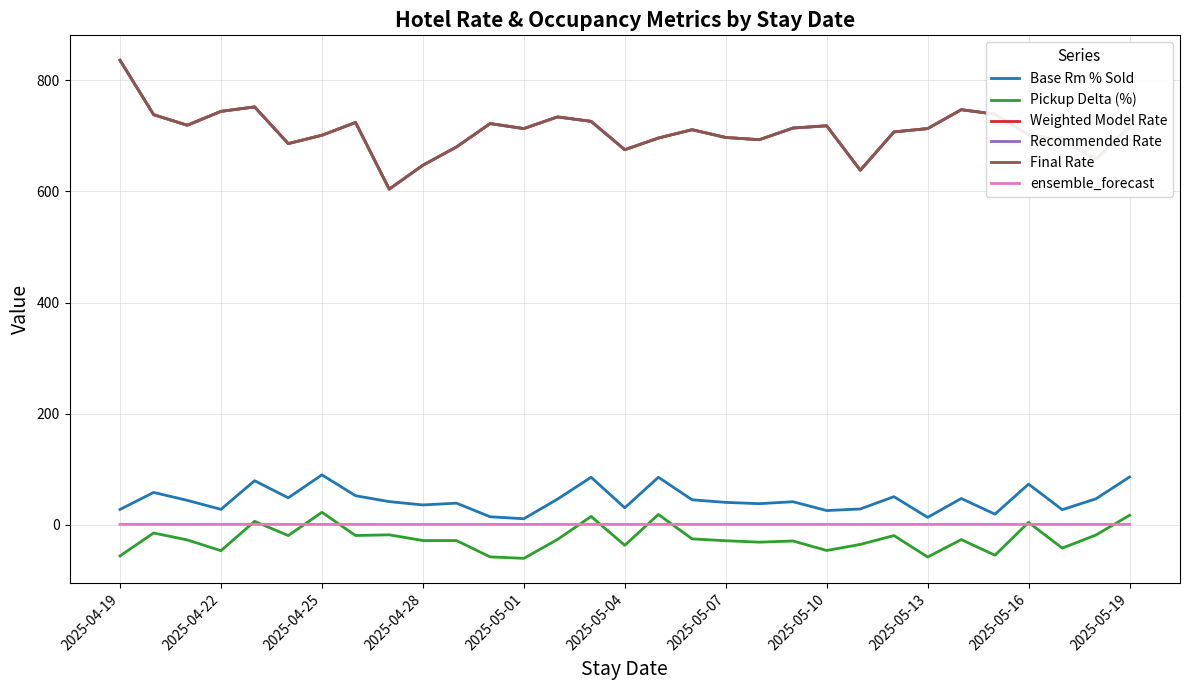

Does the chart have visible grid lines?

Yes